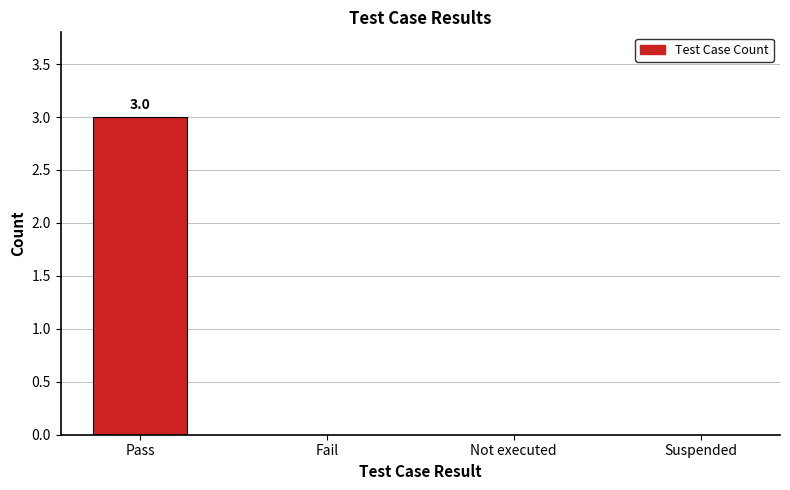

What is the change in value from Pass to Not executed?

-3